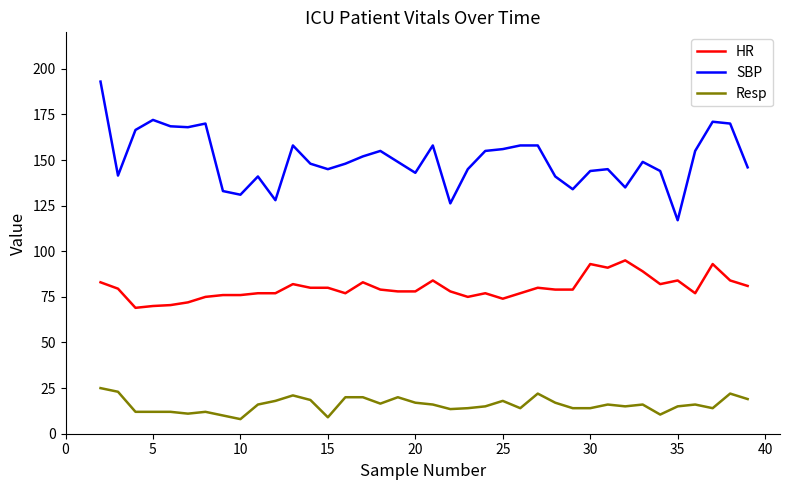

Which series has the largest total across all categories?

SBP